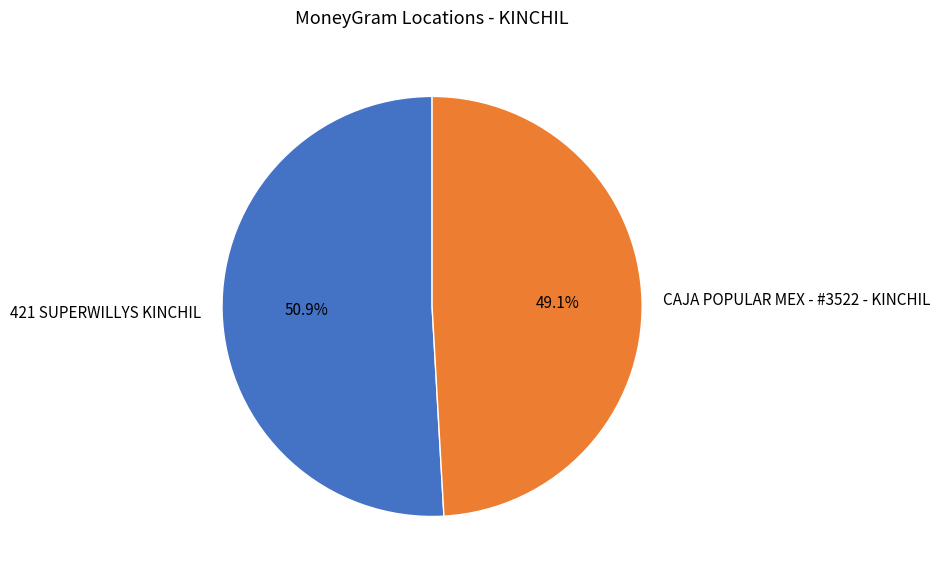

Rank the categories by value from lowest to highest.

CAJA POPULAR MEX - #3522 - KINCHIL, 421 SUPERWILLYS KINCHIL